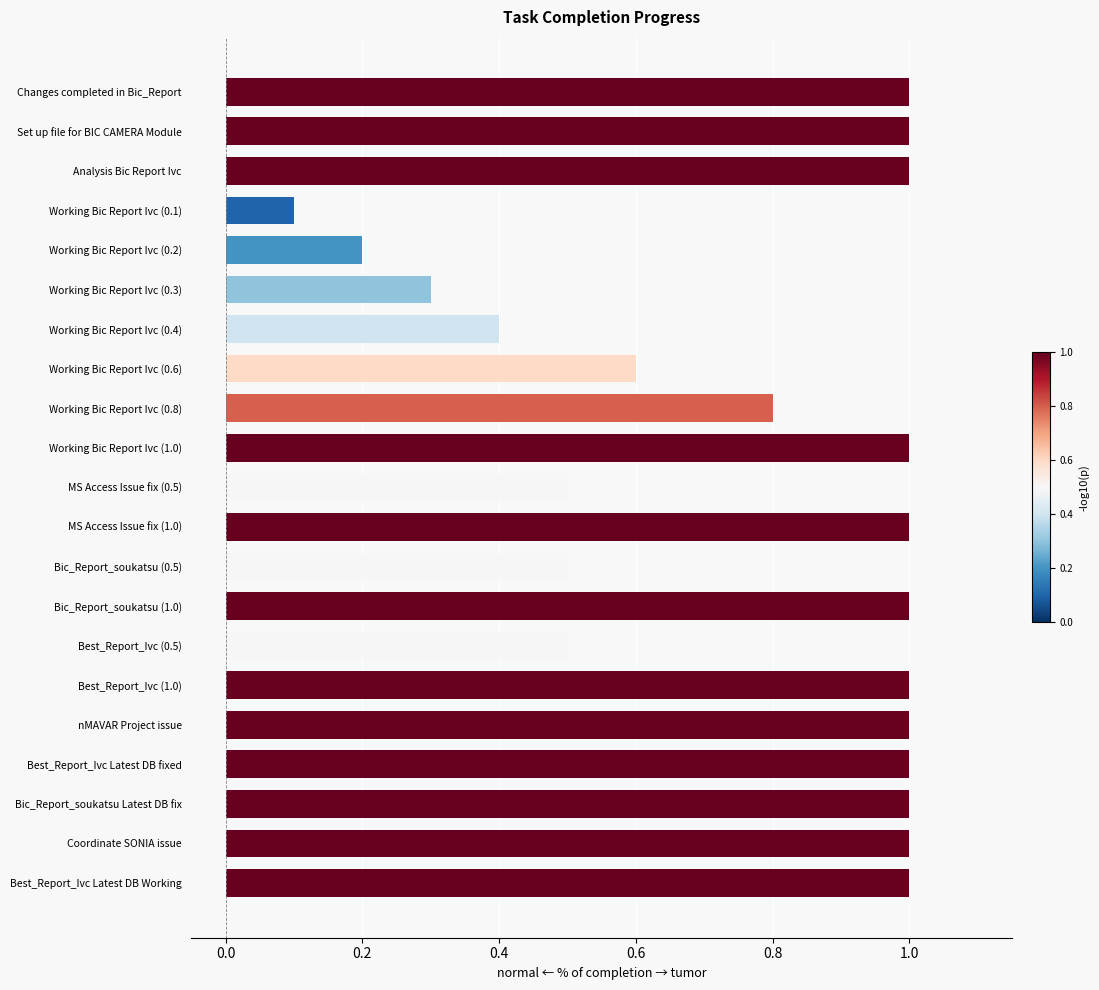

Is it true that the value at Best_Report_Ivc Latest DB Working is 1.0?

True